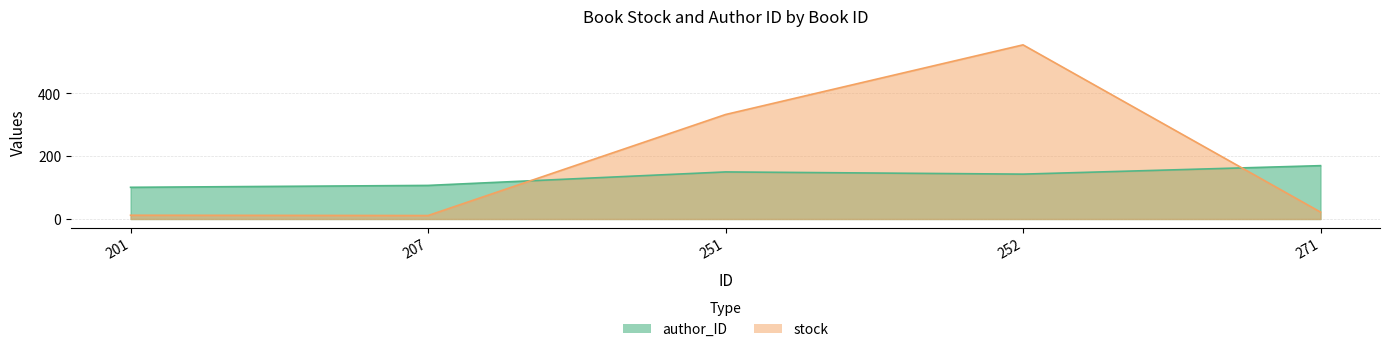

Reading left to right, transcribe all the data shown in this chart.

author_ID: 101	107	150	143	170
stock: 12	11	333	555	22